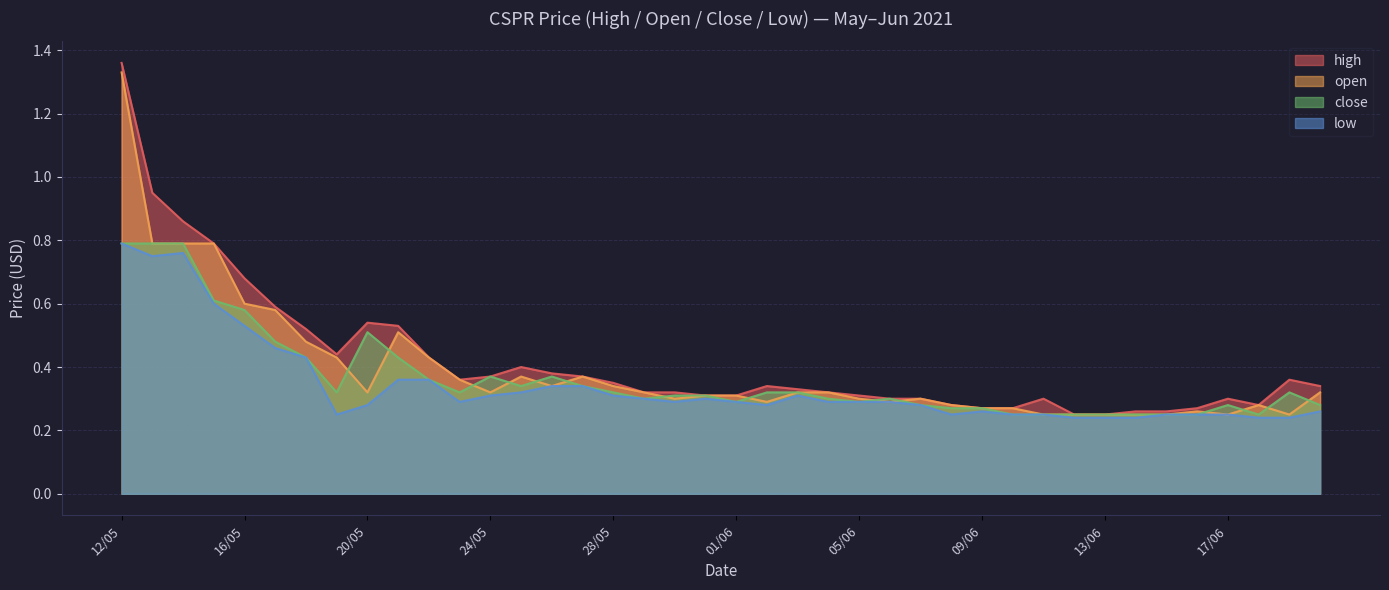

The value of low at 30/05 is 0.3. True or false?

True